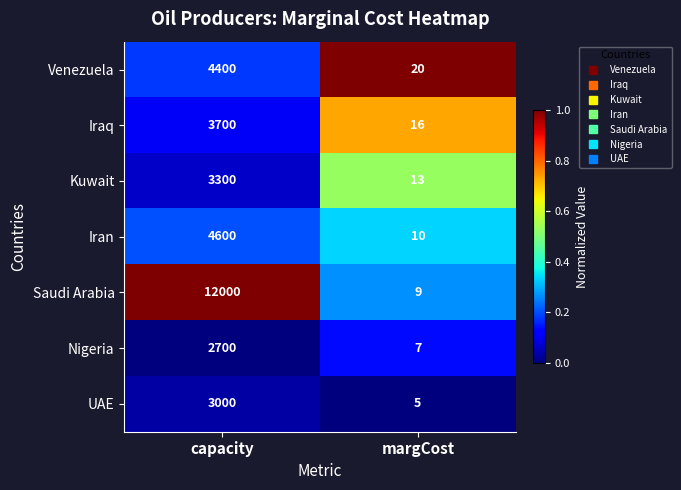

At margCost, list the series in order from smallest to largest.

UAE, Nigeria, Saudi Arabia, Iran, Kuwait, Iraq, Venezuela